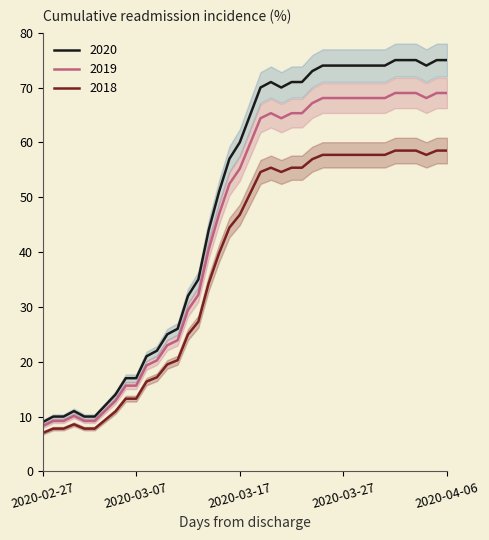

What position from the left is 2020-04-02?

36